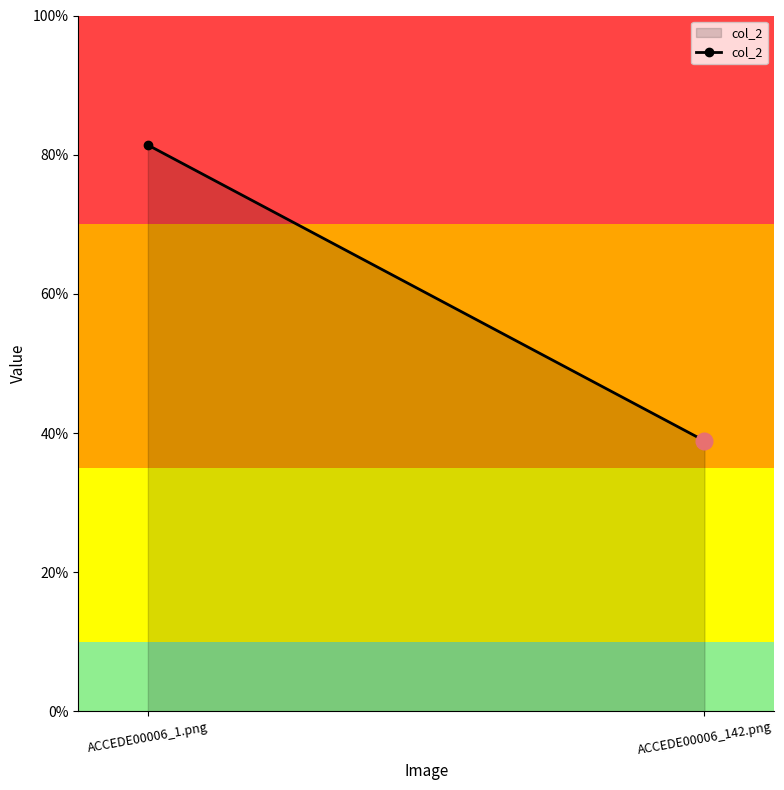

Rank the categories by value from highest to lowest.

ACCEDE00006_1.png, ACCEDE00006_142.png